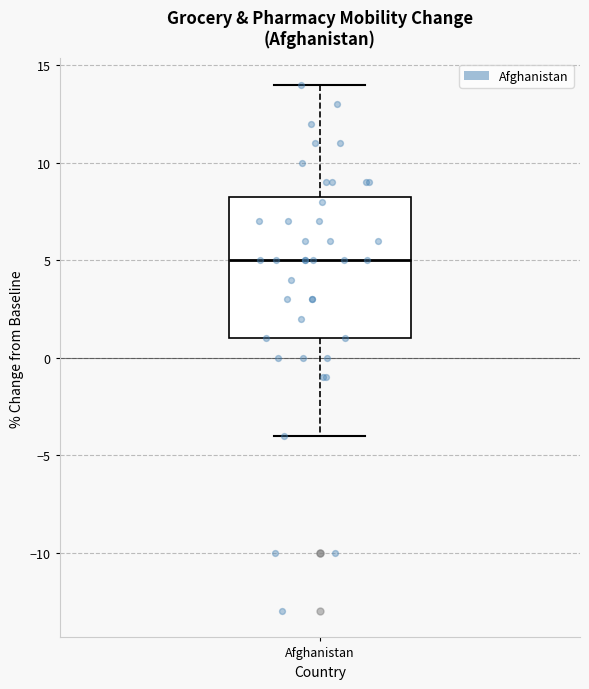

Where does the lower whisker of the box for Afghanistan end on the y-axis? The values are not printed on the chart, so give them approximately, as read against the axis.

-4.0